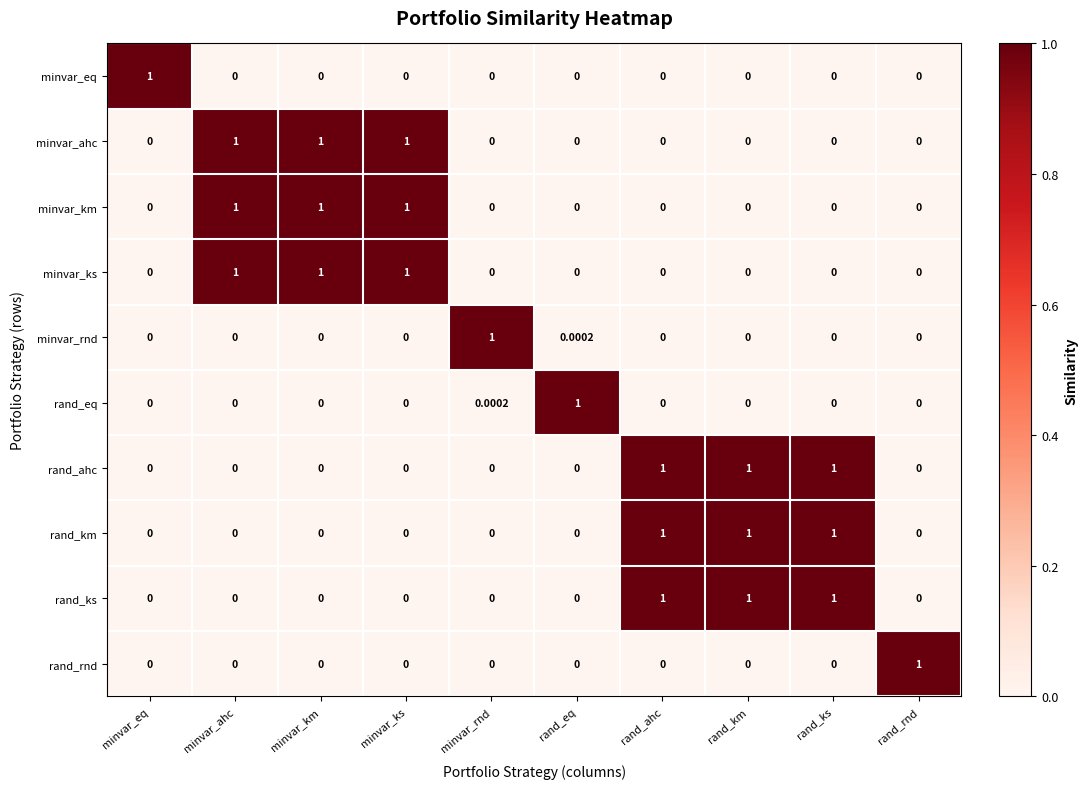

Count the number of categories in the chart.

10